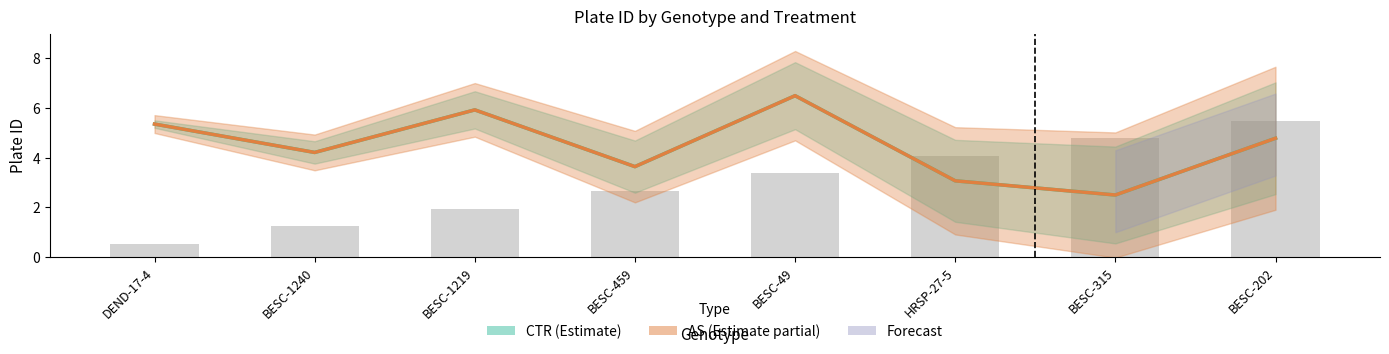

At which category does the chart reach its minimum across all series?

BESC-315